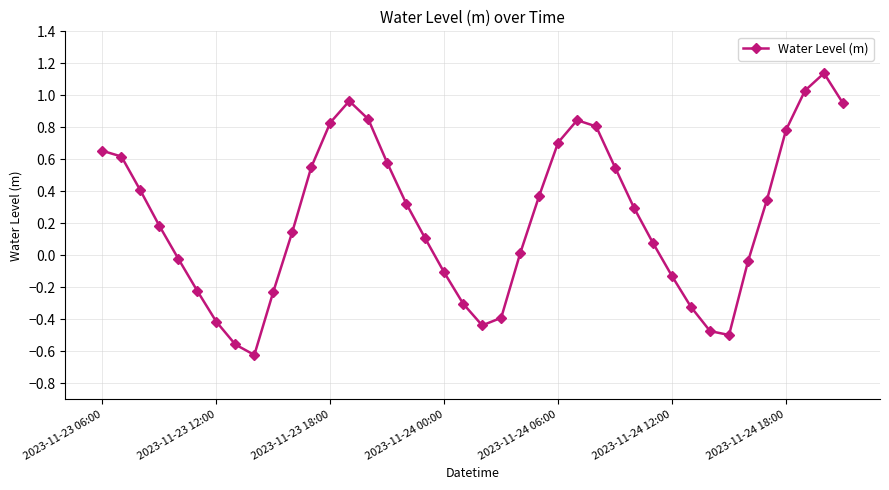

What is the sum of all values?

9.3